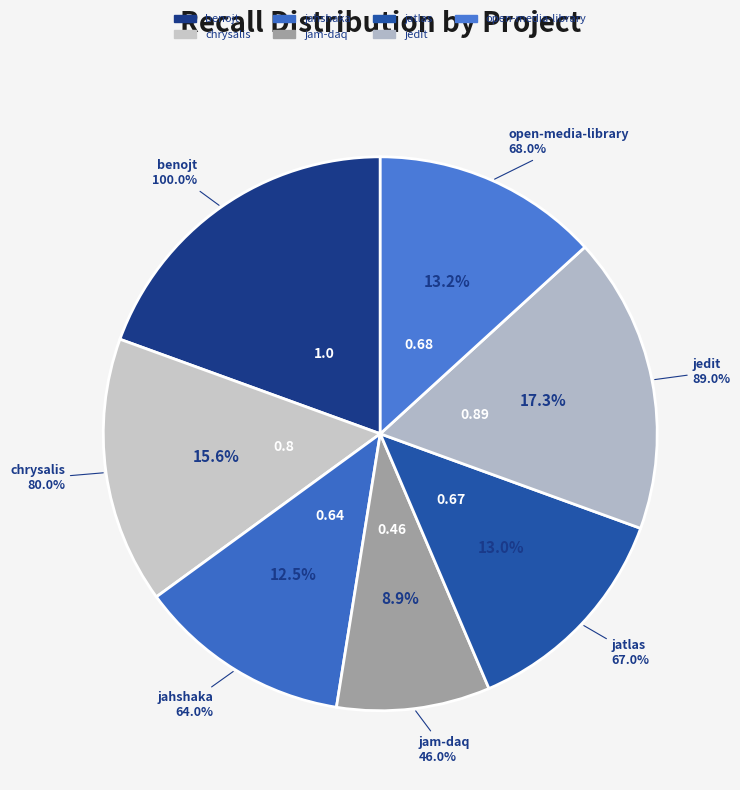

What percentage is the jam-daq.csv slice, to the nearest percent?

9%